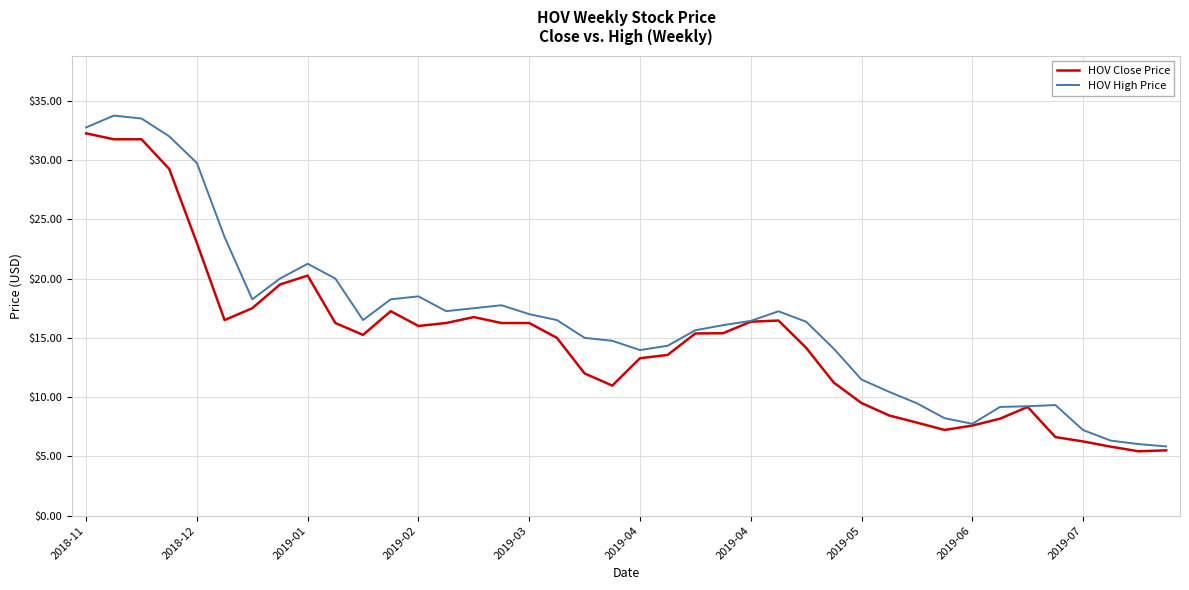

What is the greatest value displayed?

33.8